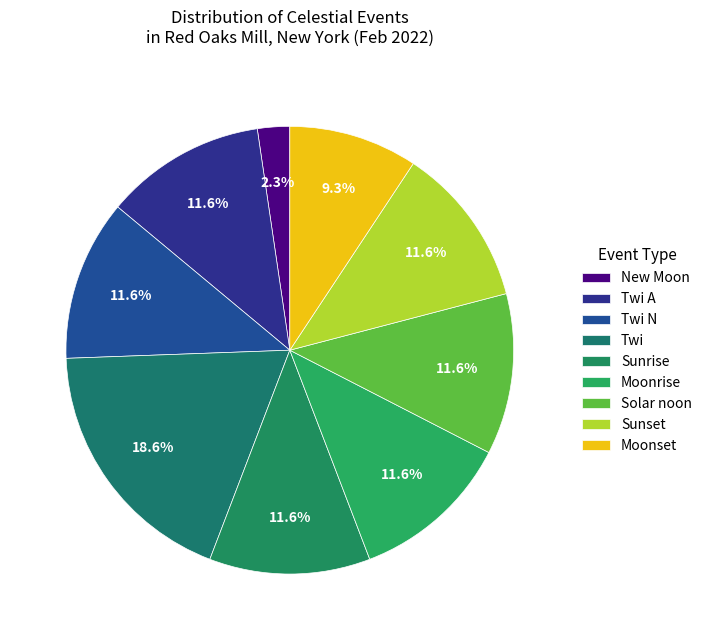

Count the number of slices in the pie.

9